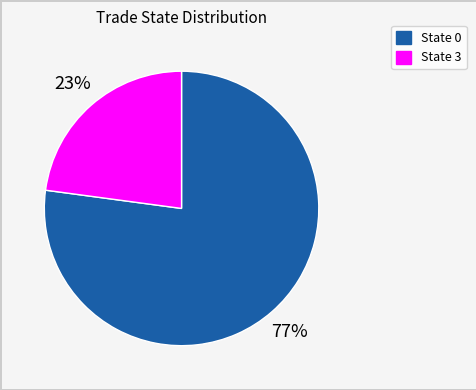

Is there a majority slice in this chart?

Yes